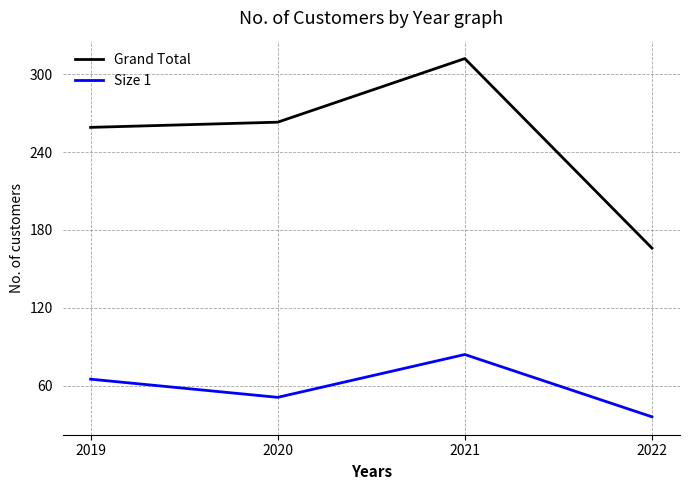

At which category is the sum across all series the highest?

2021